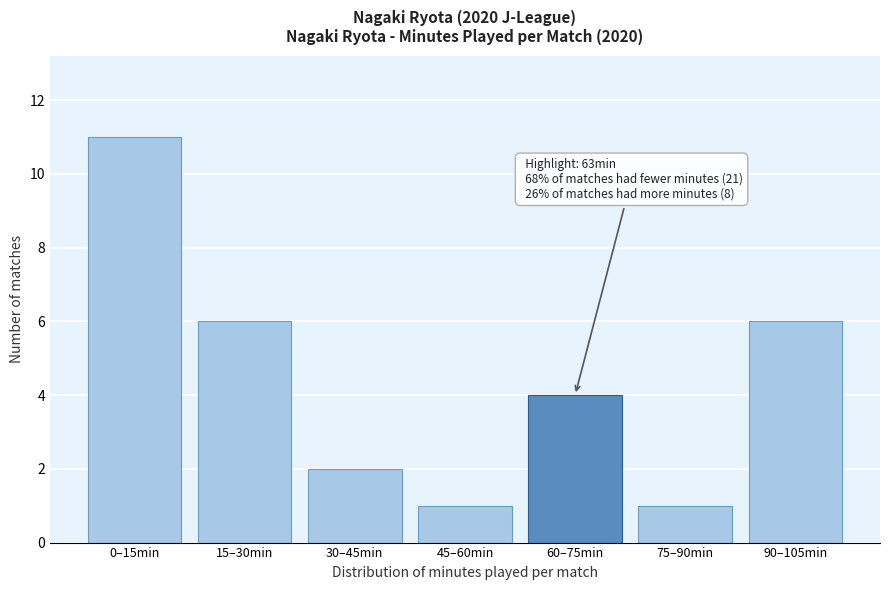

Reading right to left, extract all data points from this chart.

90–105min=6	75–90min=1	60–75min=4	45–60min=1	30–45min=2	15–30min=6	0–15min=11